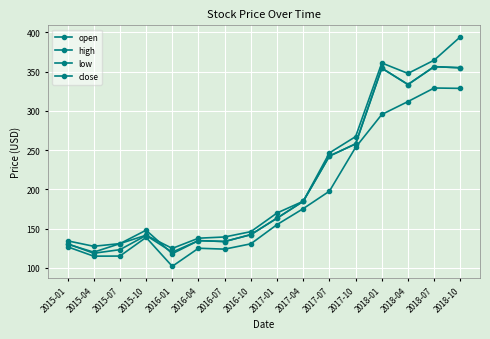

True or false: high has more than 0 points higher than both neighbors.

True